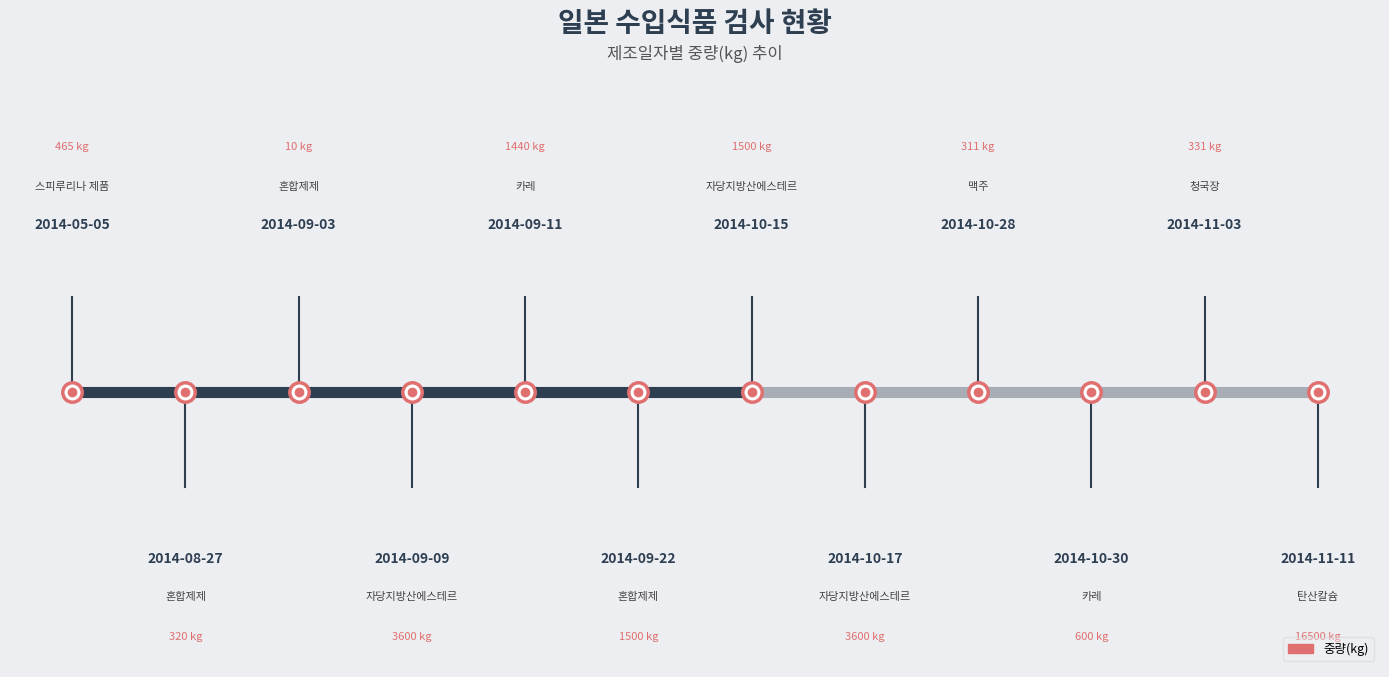

The chart shows a value of 907.0 at 9. True or false?

False